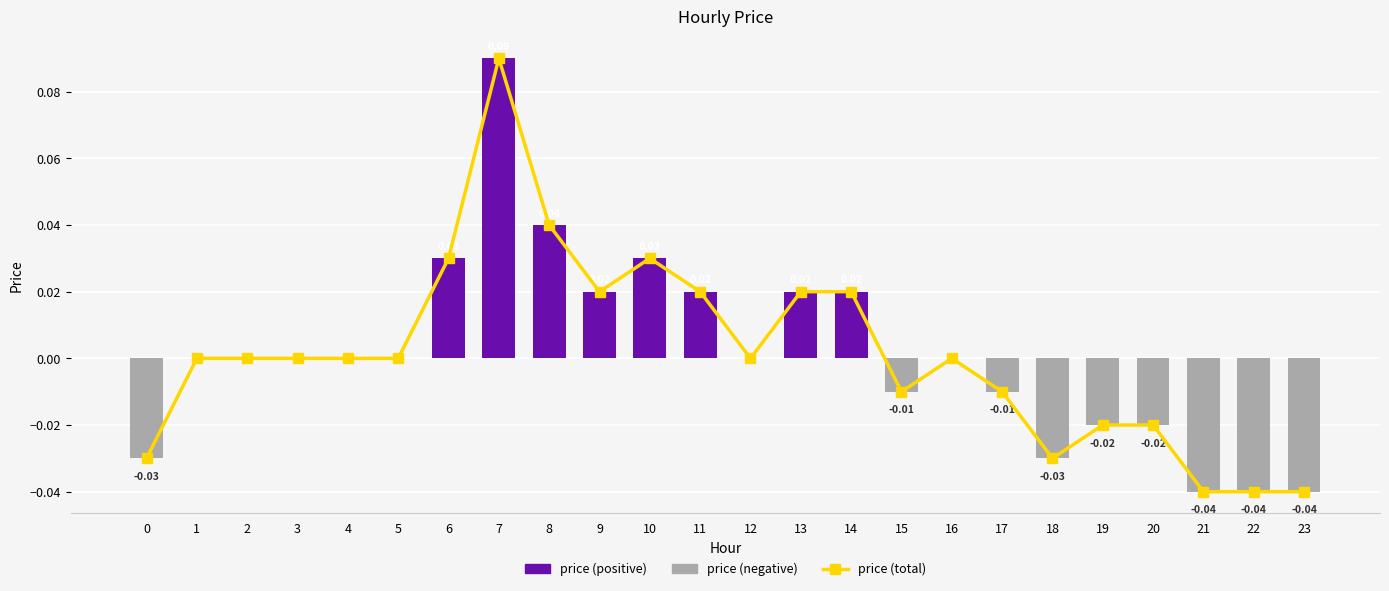

List the labels in order of price (negative) value, largest first.

1, 2, 3, 4, 5, 6, 7, 8, 9, 10, 11, 12, 13, 14, 16, 15, 17, 19, 20, 0, 18, 21, 22, 23